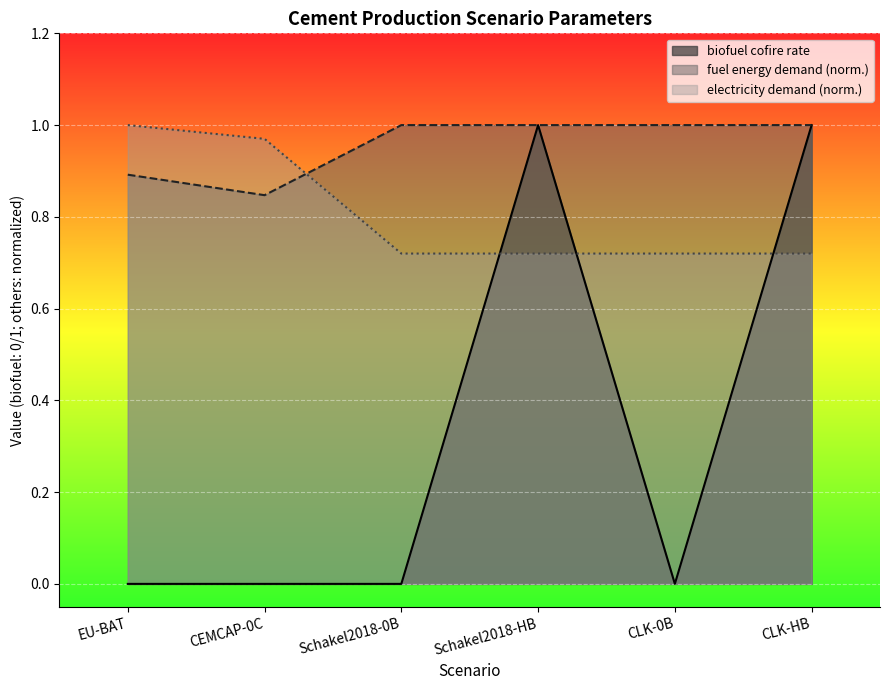

Which series has the largest total across all categories?

fuel energy demand (norm.)